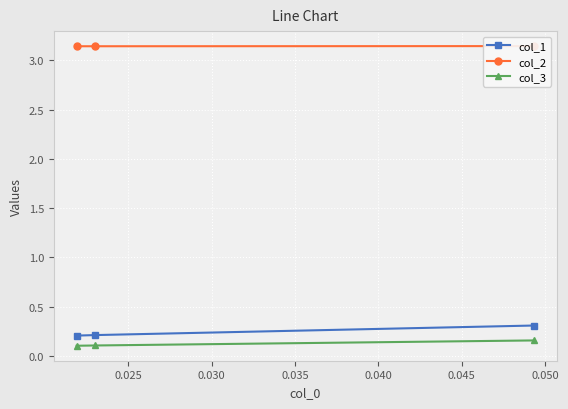

Which series has the largest total across all categories?

col_2